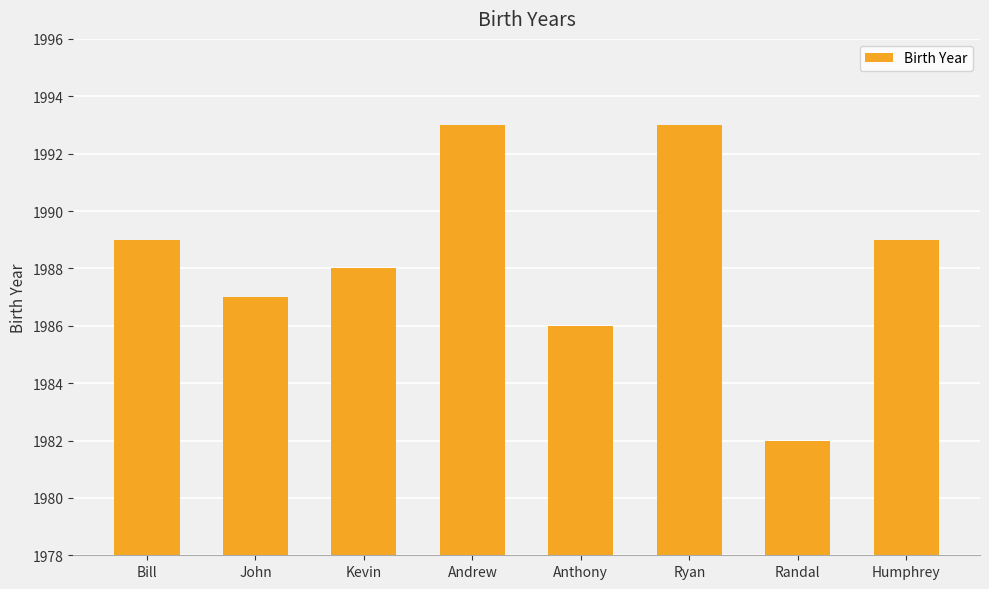

Are the bars horizontal?

No